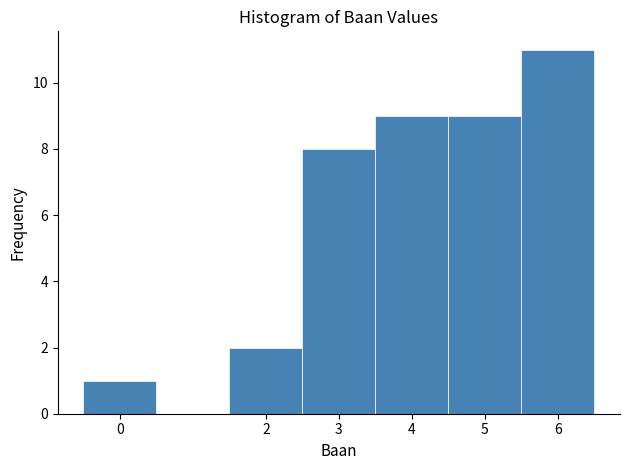

Reading left to right, transcribe this chart: for each bar, give the range it covers on the x-axis and its height. The values are not printed on the chart, so give them approximately, as read against the axis.

-0.5 to 0.5: 1
0.5 to 1.5: 0
1.5 to 2.5: 2
2.5 to 3.5: 8
3.5 to 4.5: 9
4.5 to 5.5: 9
5.5 to 6.5: 11